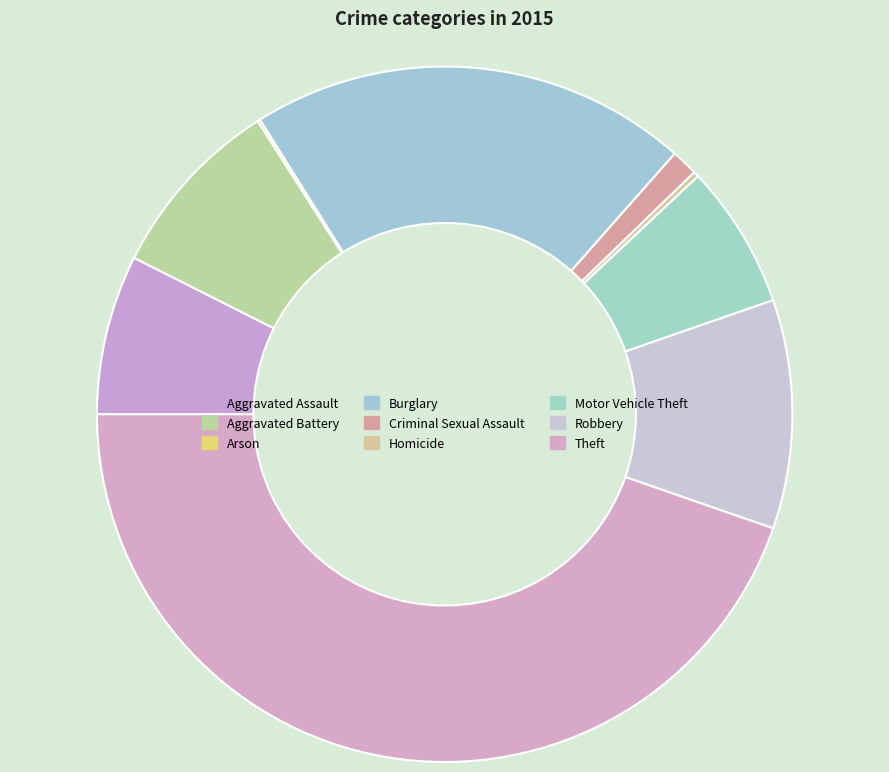

To the nearest percent, what is the difference between the largest and smallest slice percentages?

45%